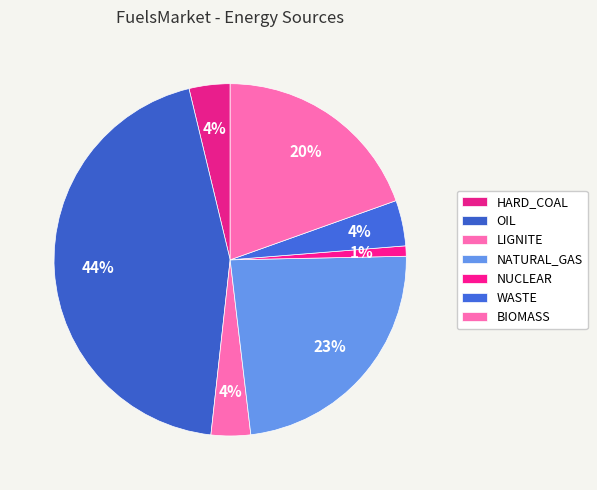

The BIOMASS slice represents 29% of the pie. True or false?

False